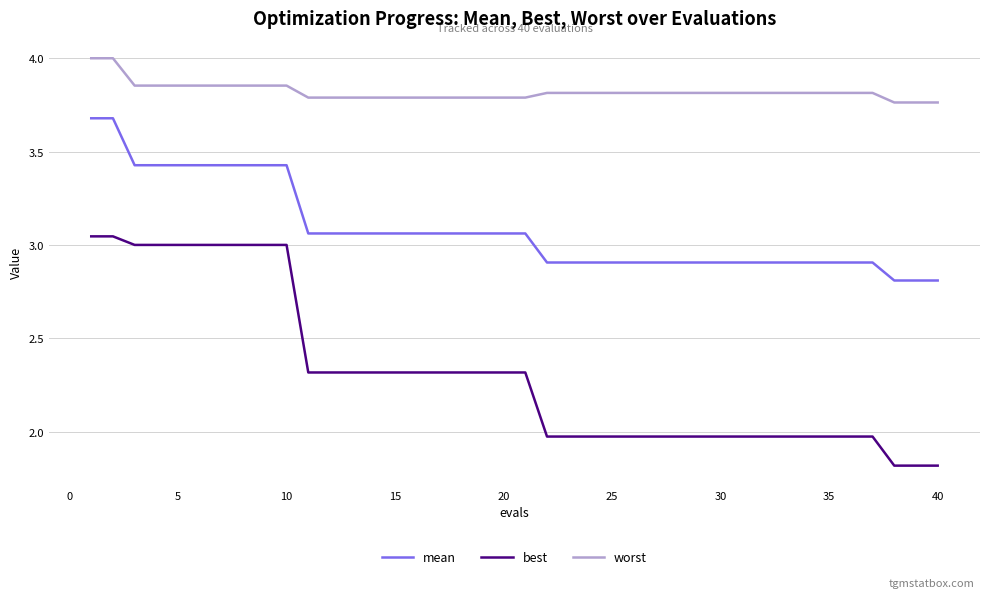

What is the lowest value of the mean series?

2.8